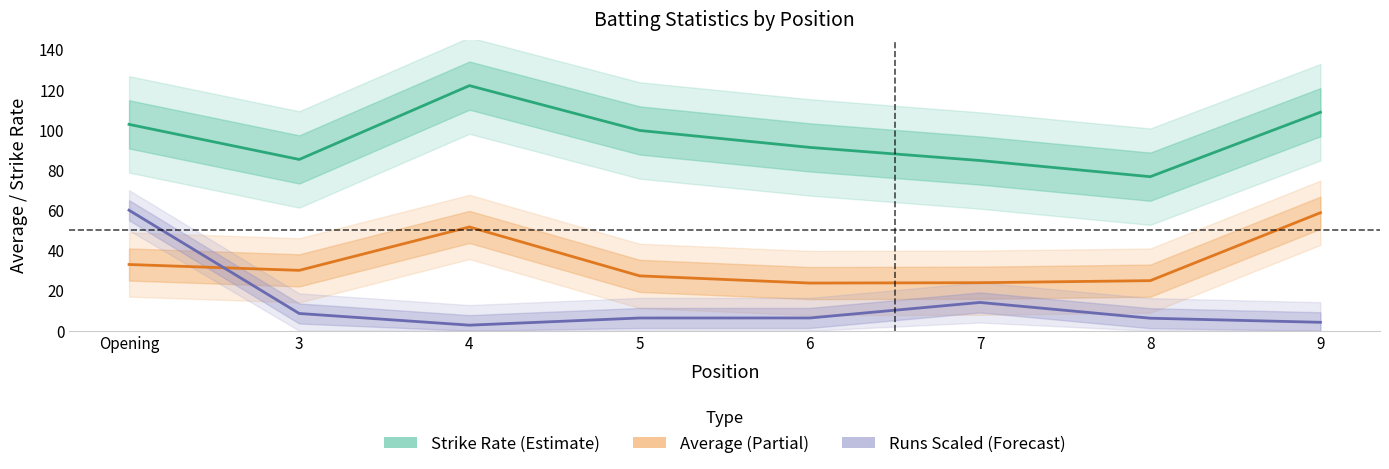

What is the total value across all series at 7?

122.7